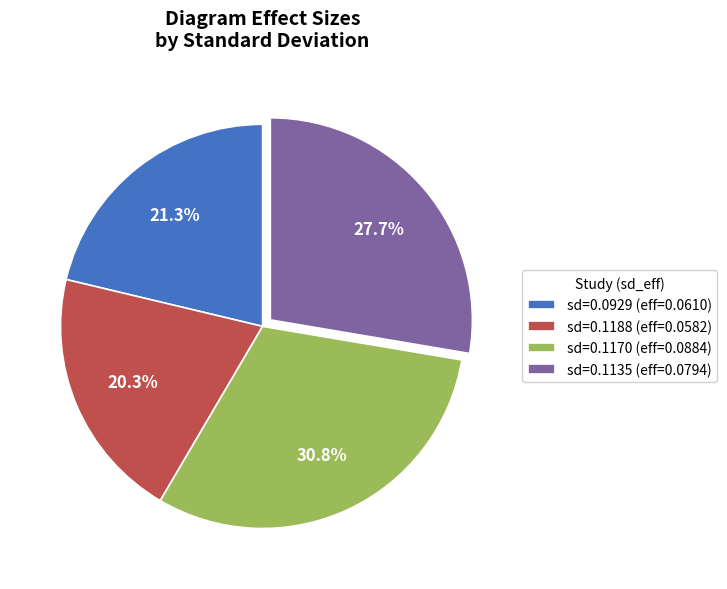

Which category has the smallest portion of the pie?

sd=0.1188 (eff=0.0582)